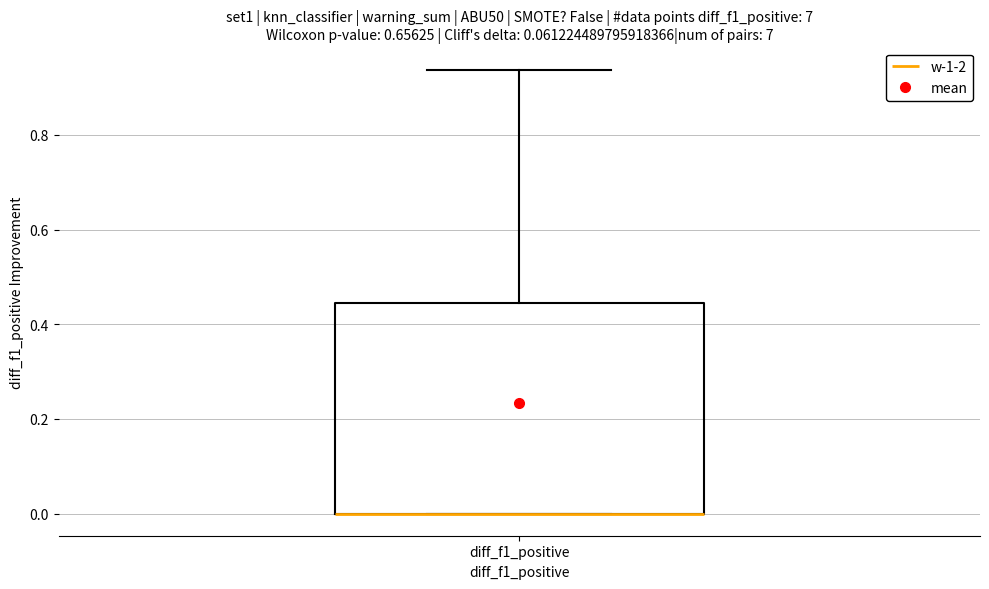

Transcribe this box plot: give where the median line is, the range the box spans, and where the two whiskers end, as read against the y-axis. The values are not printed on the chart, so give them approximately, as read against the axis.

median 0.00 (drawn on the box's lower edge), box 0.00 to 0.44, whiskers 0.00 to 0.94